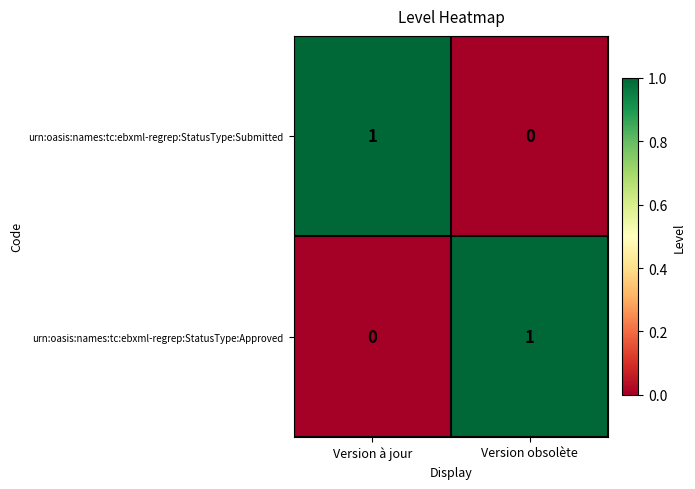

The value of urn:oasis:names:tc:ebxml-regrep:StatusType:Submitted at Version à jour is 0. True or false?

False